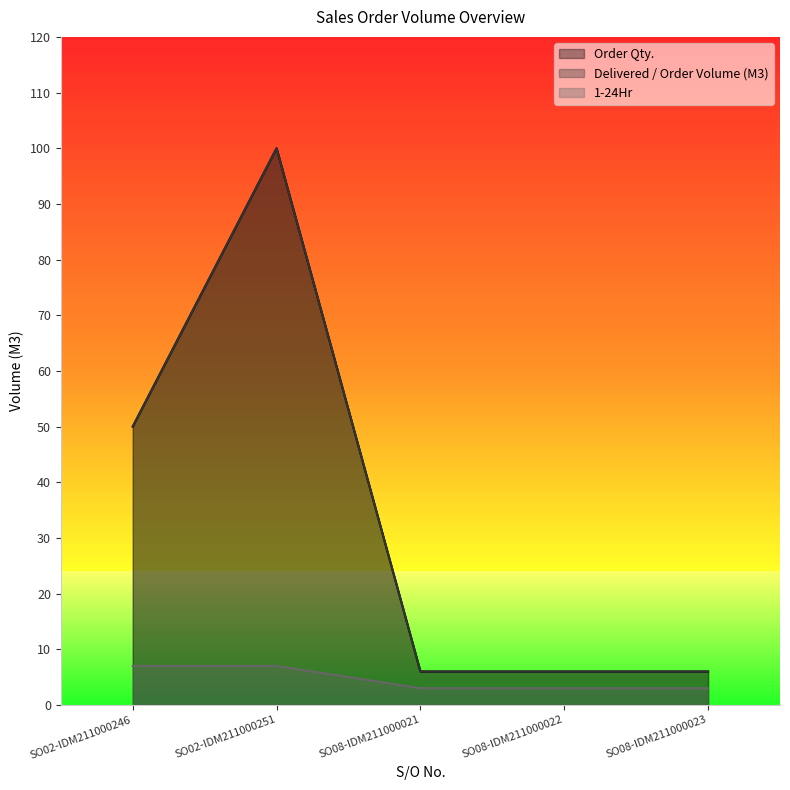

Reading left to right, extract all data points from this chart.

Order Qty.: 50	100	6	6	6
Delivered / Order Volume (M3): 50	100	6	6	6
1-24Hr: 7	7	3	3	3